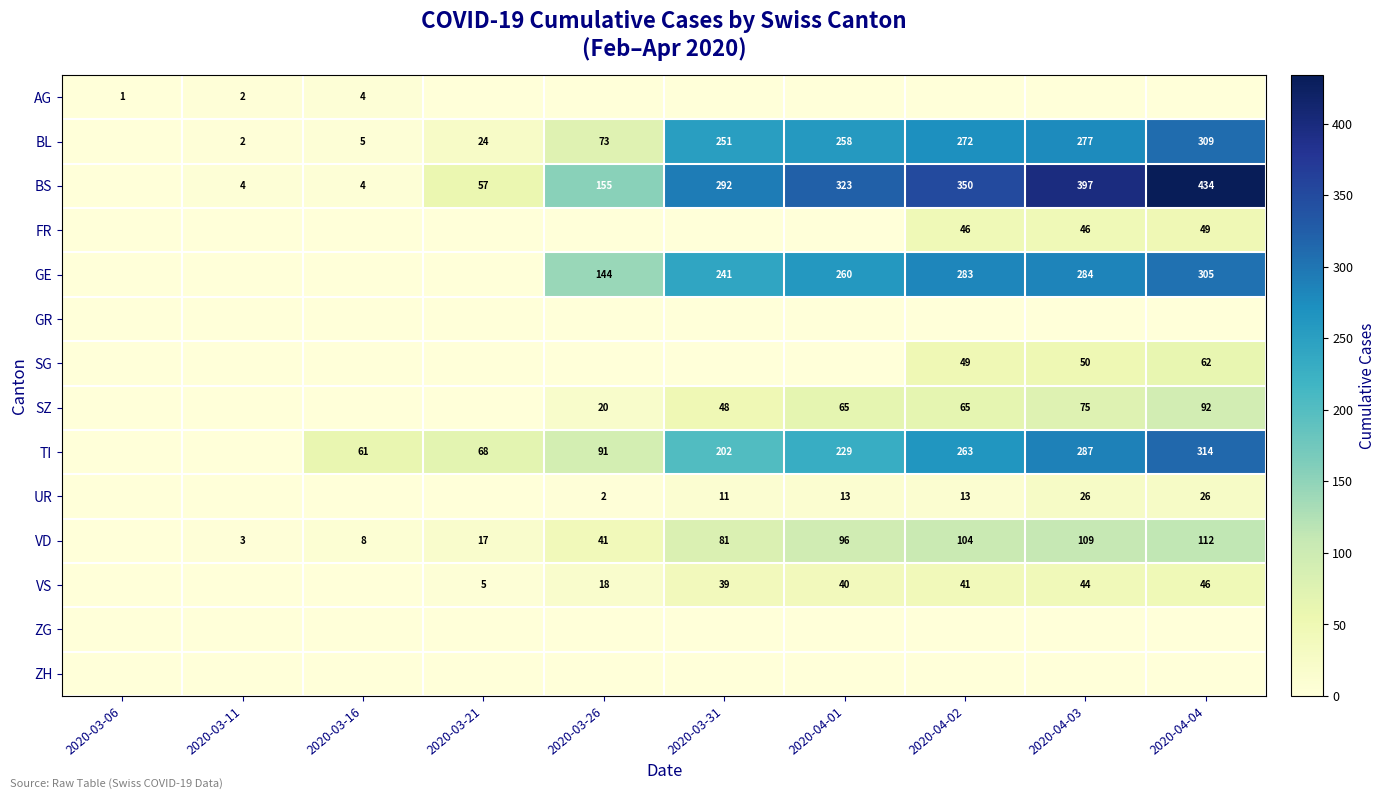

True or false: BS has a value of 323 at 2020-04-01.

True